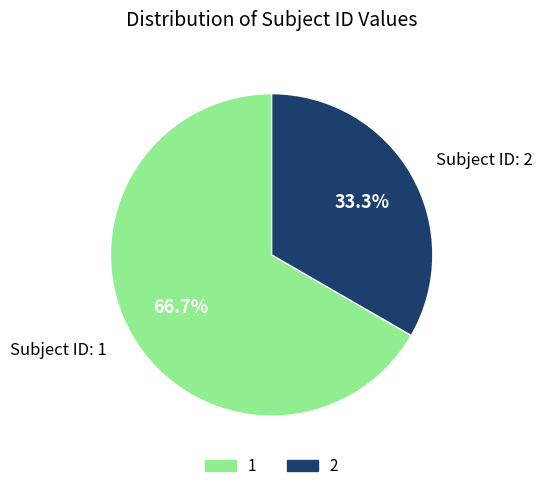

Between Subject ID: 1 and Subject ID: 2, which is larger?

Subject ID: 1